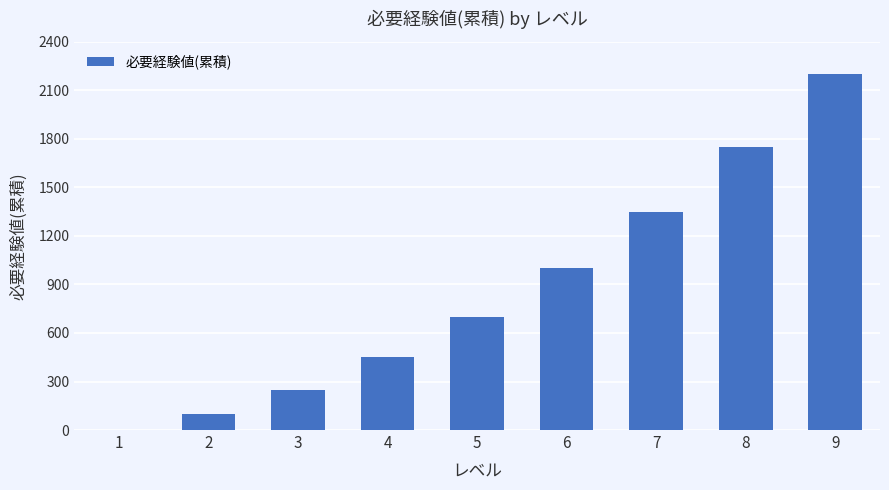

What is the ratio of the value at 5 to the value at 2?

7.0